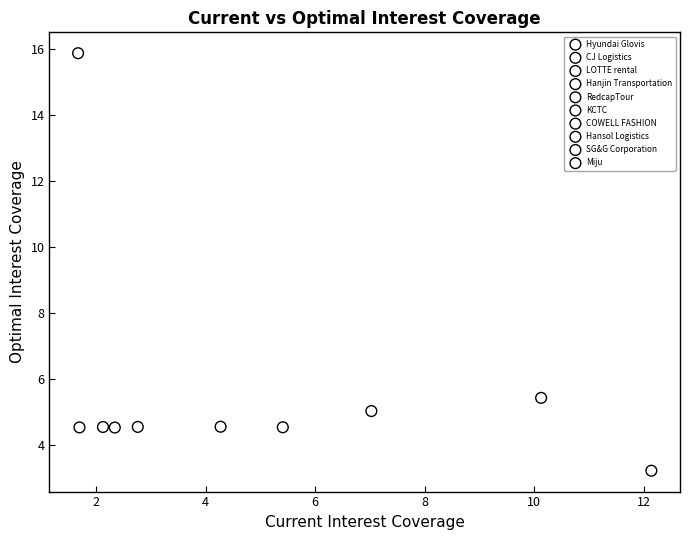

What are all the series names shown in the legend?

Hyundai Glovis, CJ Logistics, LOTTE rental, Hanjin Transportation, RedcapTour, KCTC, COWELL FASHION, Hansol Logistics, SG&G Corporation, Miju